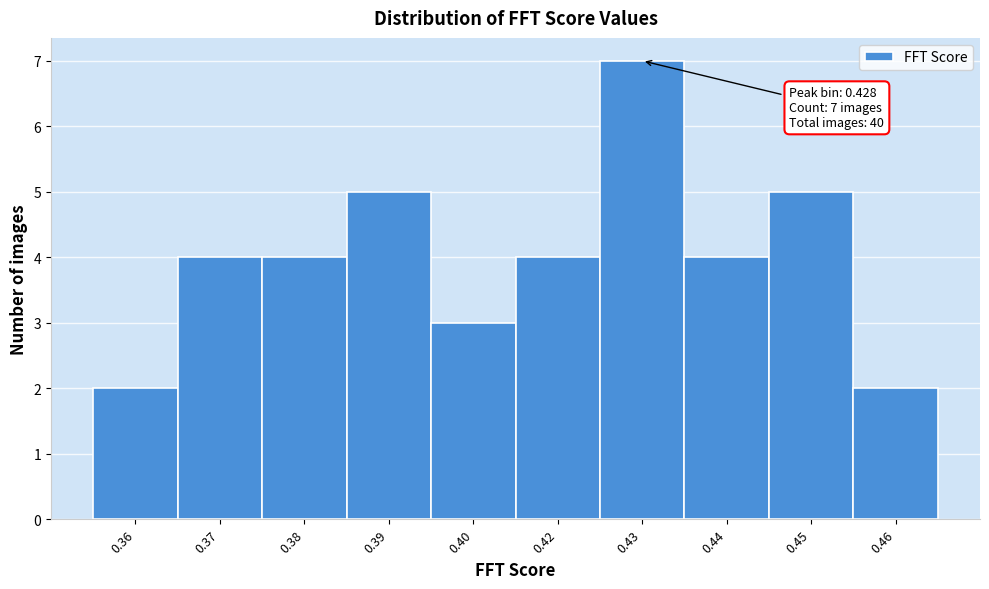

Reading right to left, extract all data points from this chart.

0.46=2	0.45=5	0.44=4	0.43=7	0.42=4	0.40=3	0.39=5	0.38=4	0.37=4	0.36=2